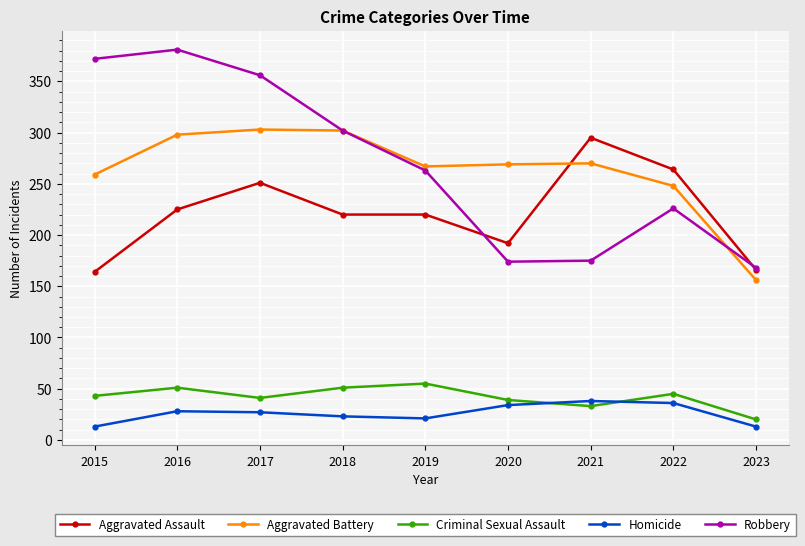

True or false: Homicide and Aggravated Battery cross at least once.

False